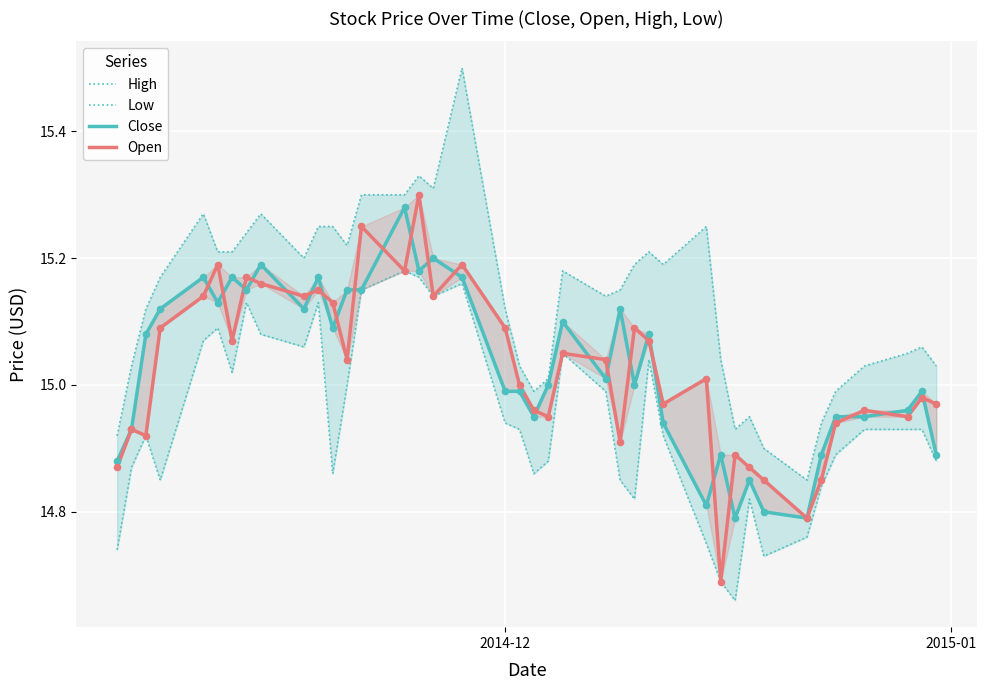

At how many categories does at least one series exceed 14?

40